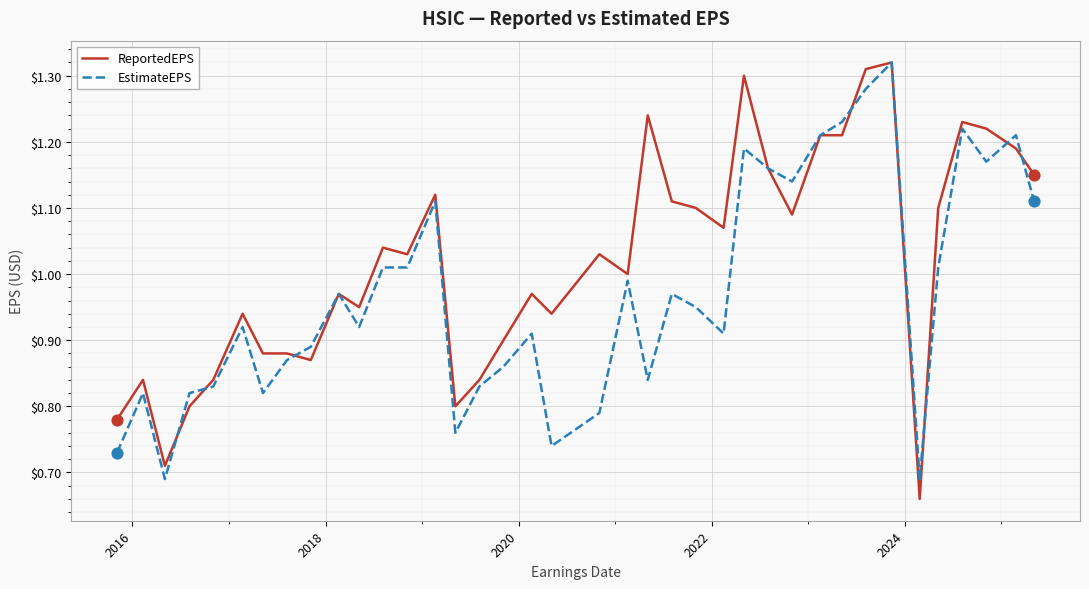

What are all the series names shown in the legend?

ReportedEPS, EstimateEPS